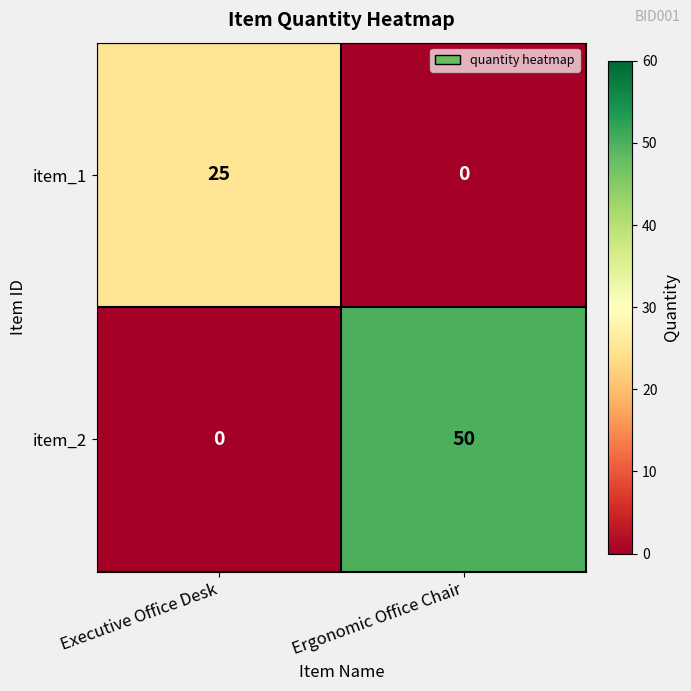

Rank the series at Ergonomic Office Chair from lowest to highest value.

item_1, item_2